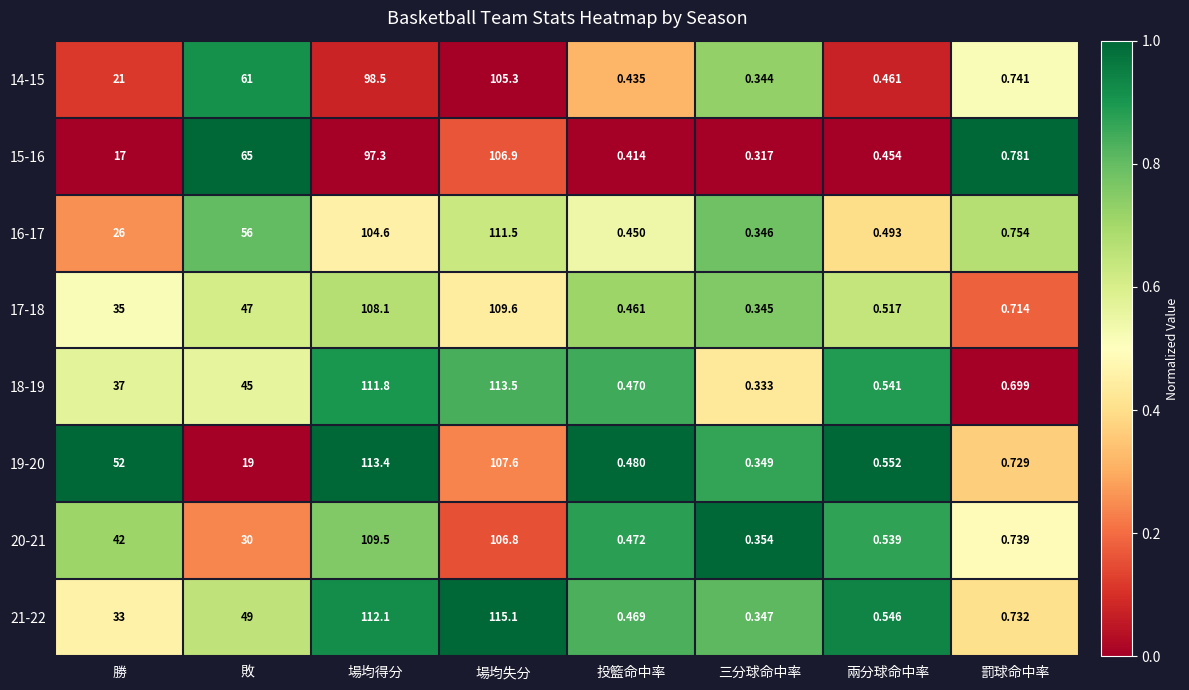

What is the total value across all series at 勝?

263.0